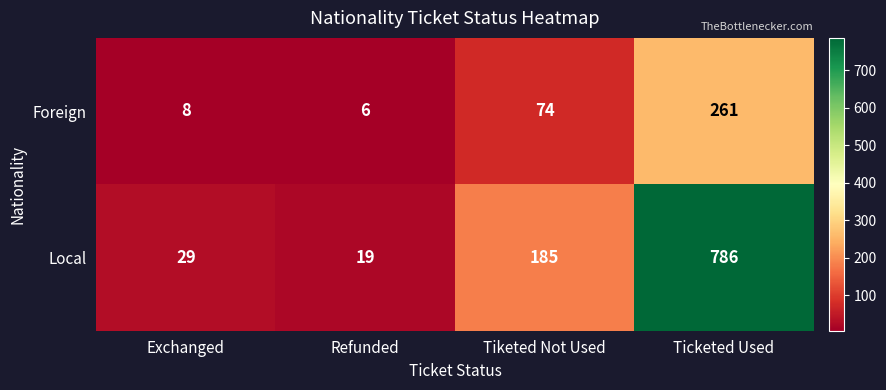

The Foreign series shows 8 at Exchanged. True or false?

True